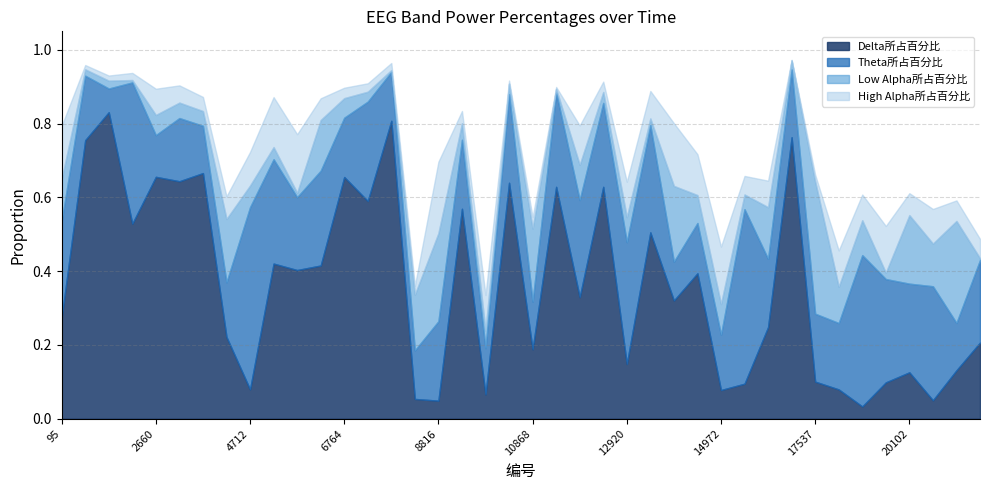

Does the chart have visible grid lines?

Yes